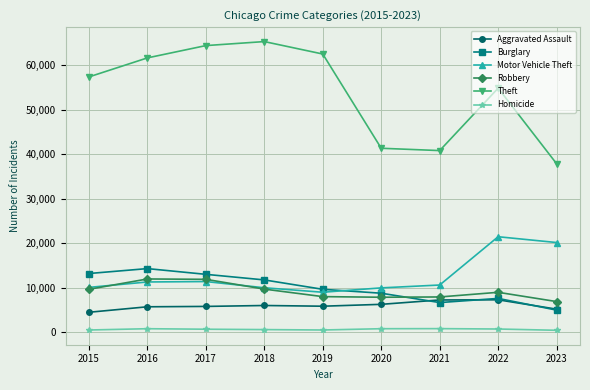

At how many categories does at least one series exceed 59170?

4